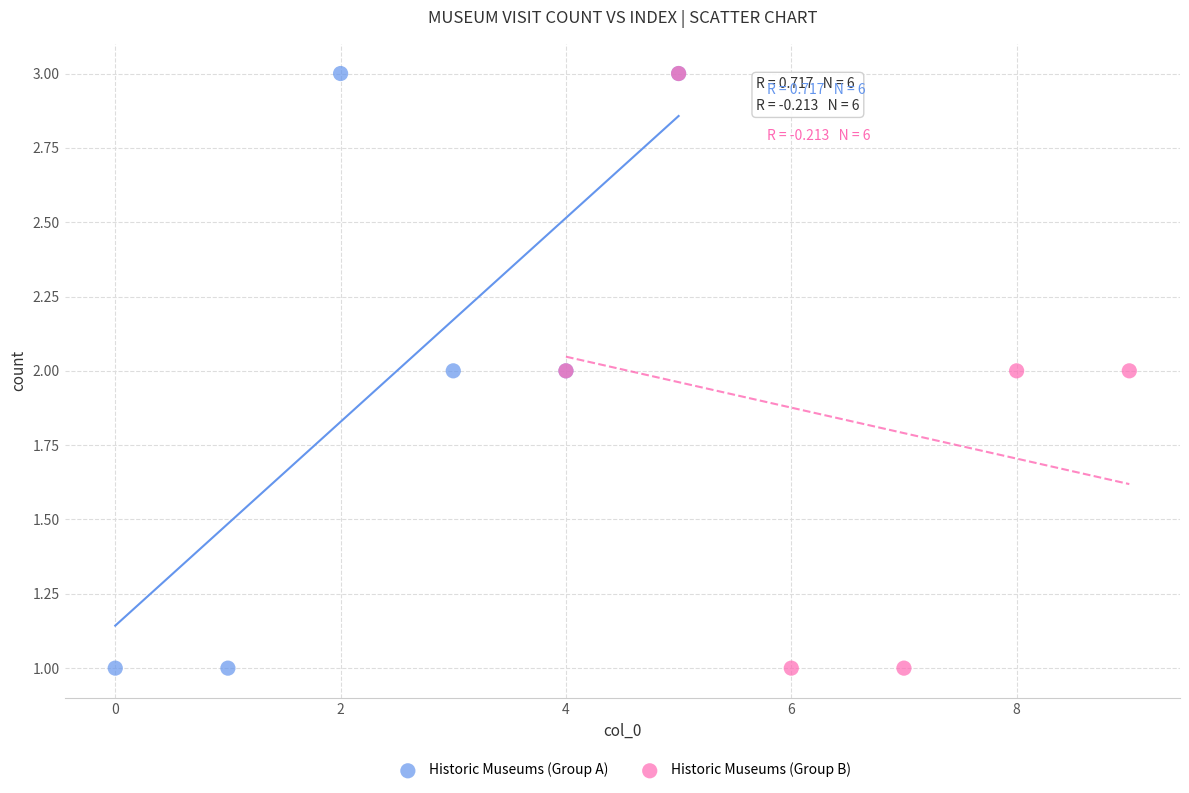

What are all the series names shown in the legend?

Historic Museums (Group A), Historic Museums (Group B)